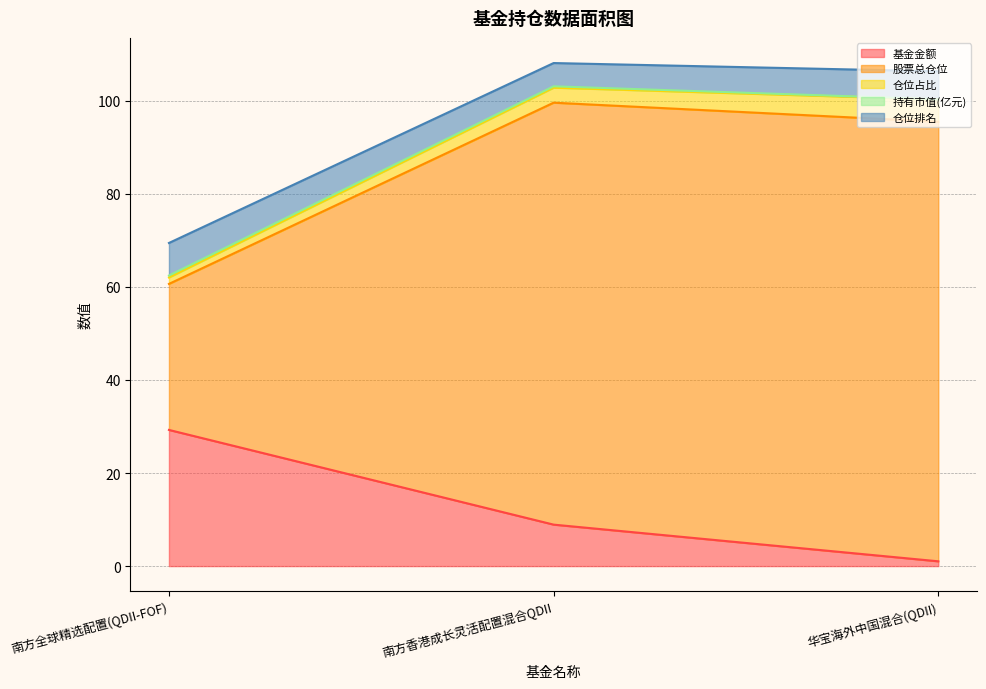

Does the chart have visible grid lines?

Yes